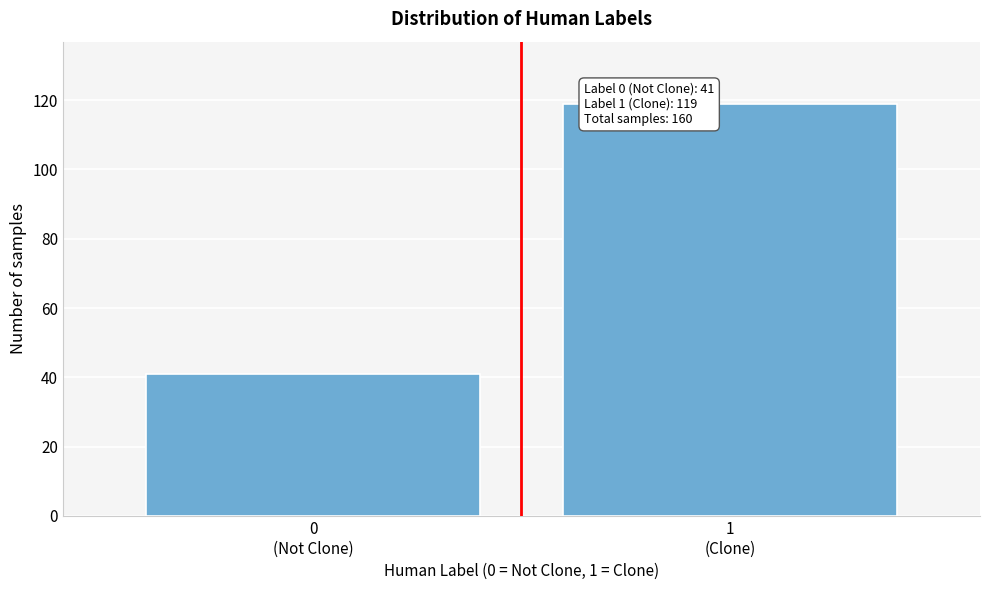

Reading right to left, list all the values displayed in this chart.

119	41